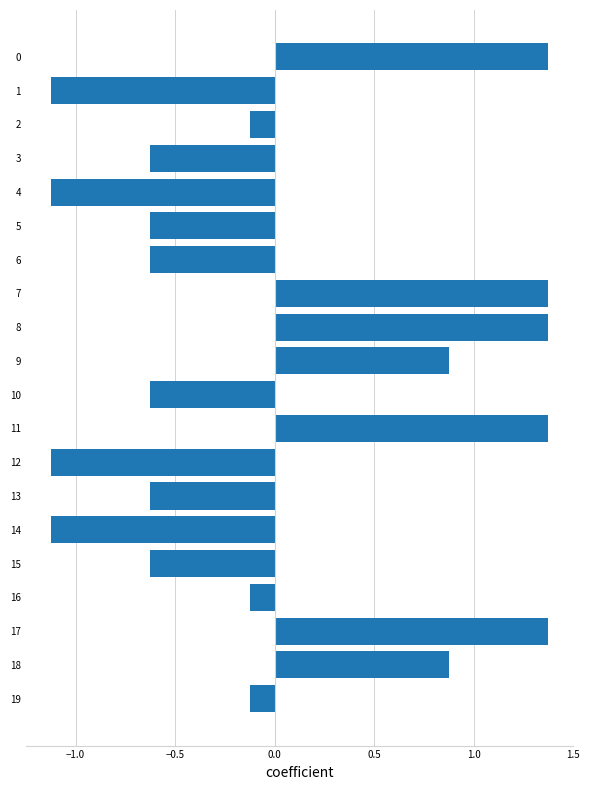

What is the maximum value shown in the chart?

1.4